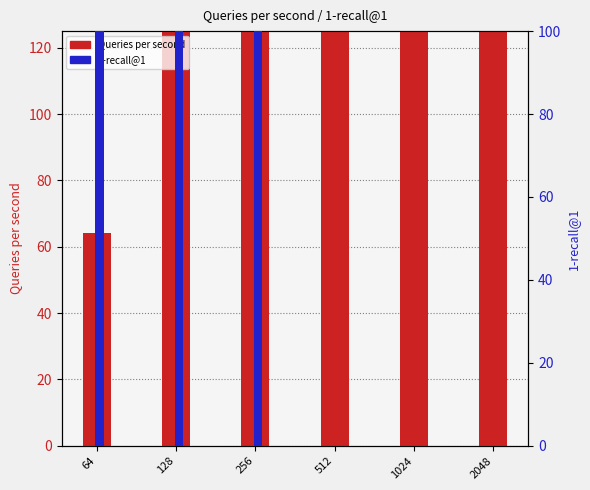

How many groups of bars are there?

6